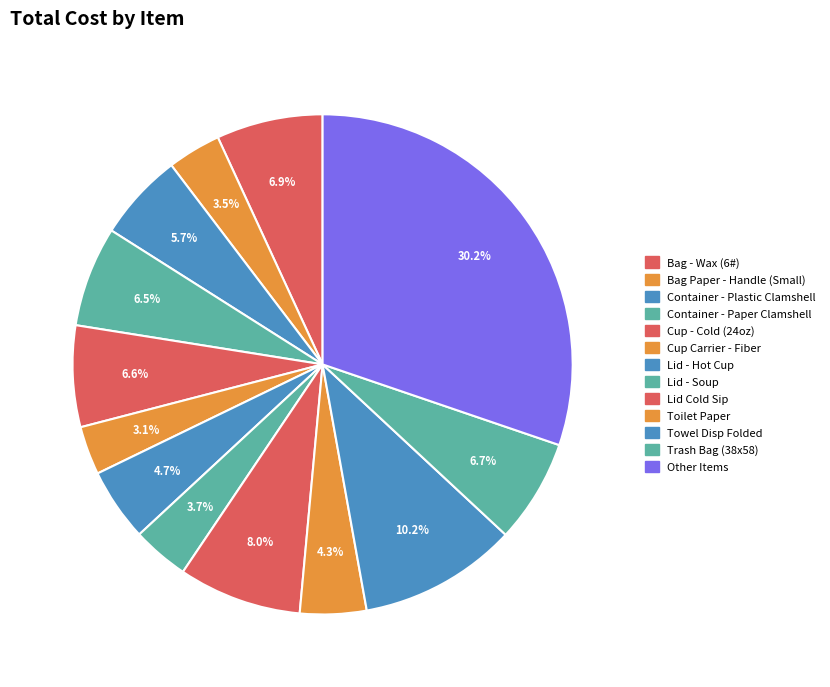

How many slices are in this pie chart?

13